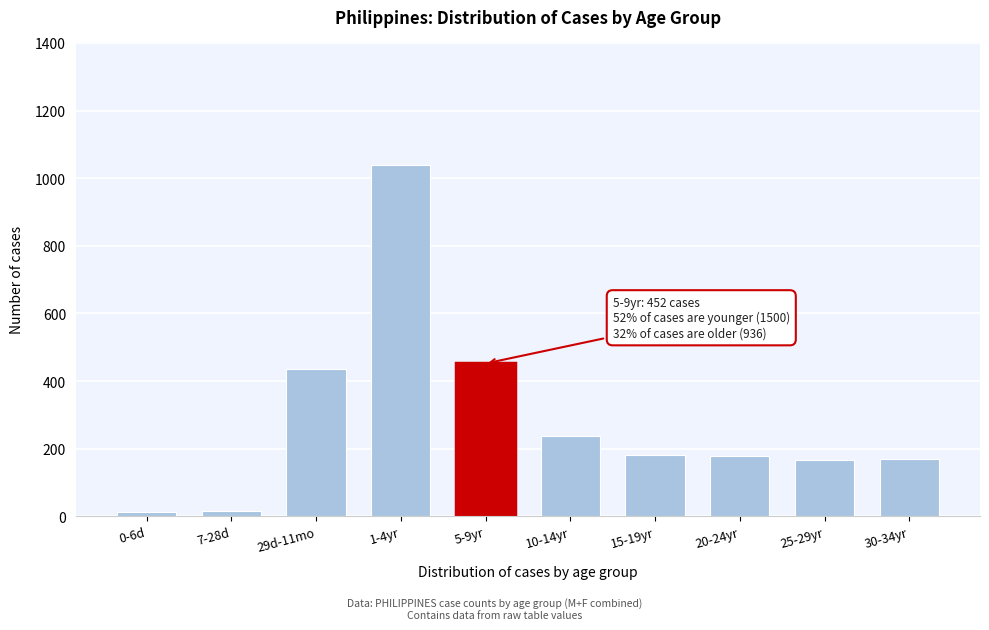

True or false: the data shows 169 at 30-34yr.

True